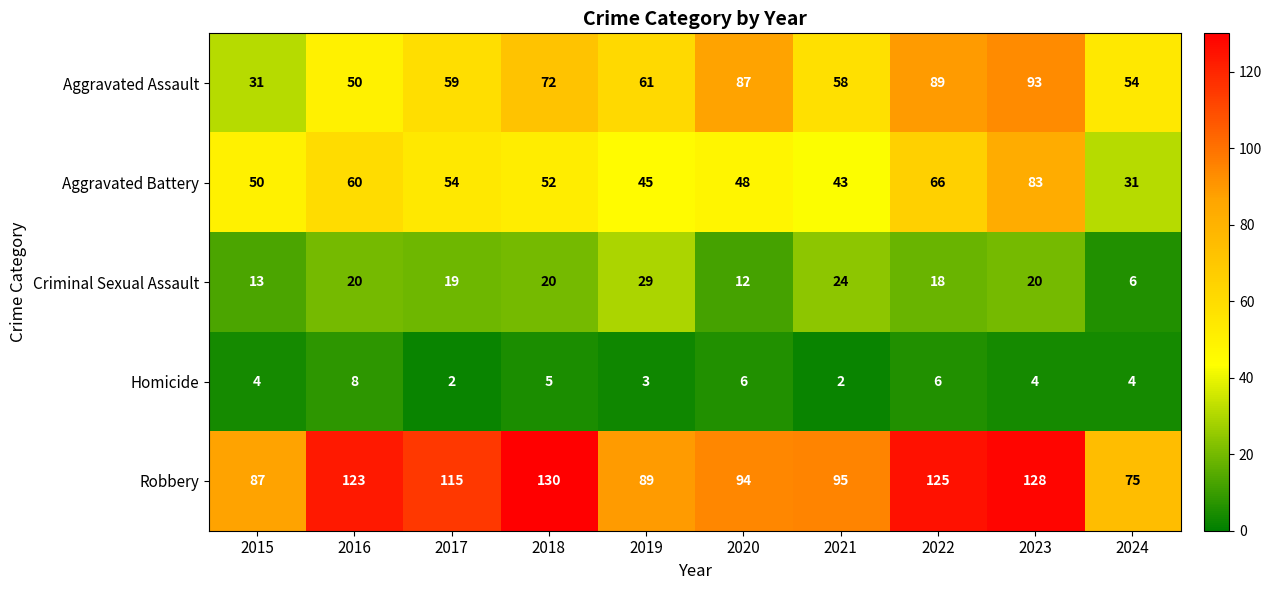

At which label does Aggravated Battery first exceed 52?

2016